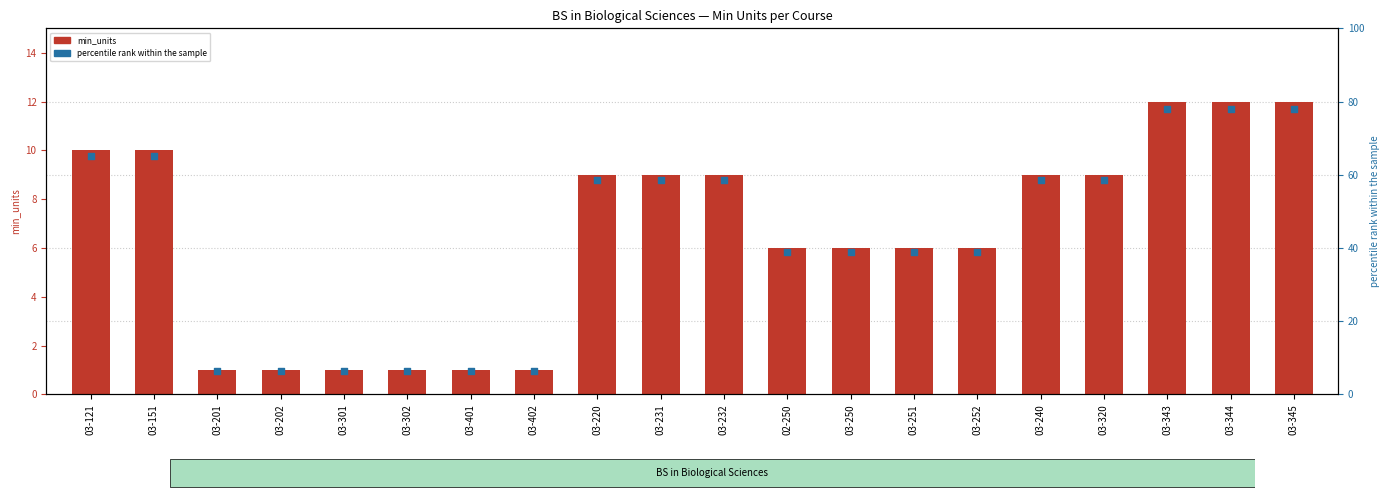

What is the total value across all series at 03-151?

75.0